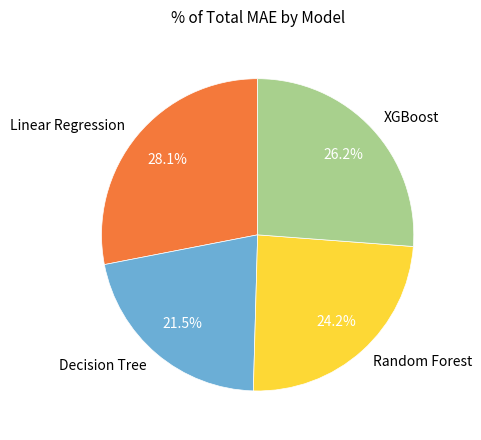

Is there any slice that represents more than half of the pie?

No